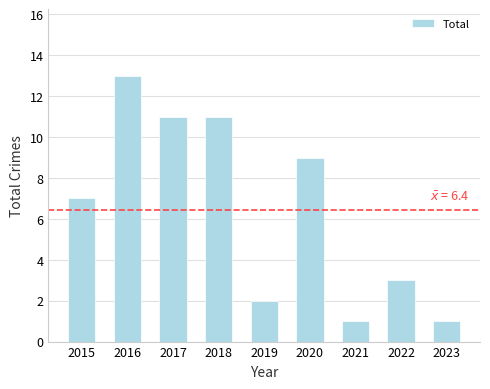

Reading right to left, list all the values displayed in this chart.

2023=1	2022=3	2021=1	2020=9	2019=2	2018=11	2017=11	2016=13	2015=7